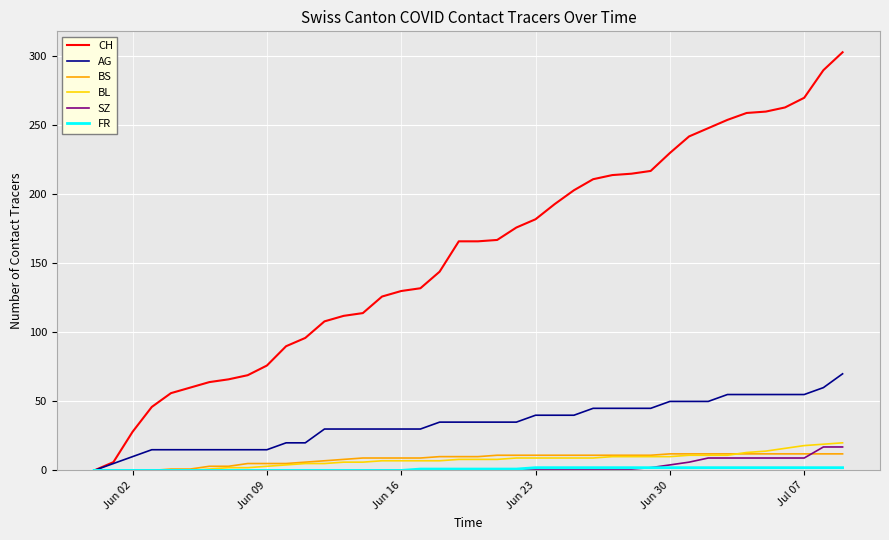

Which series has the widest spread of values?

CH